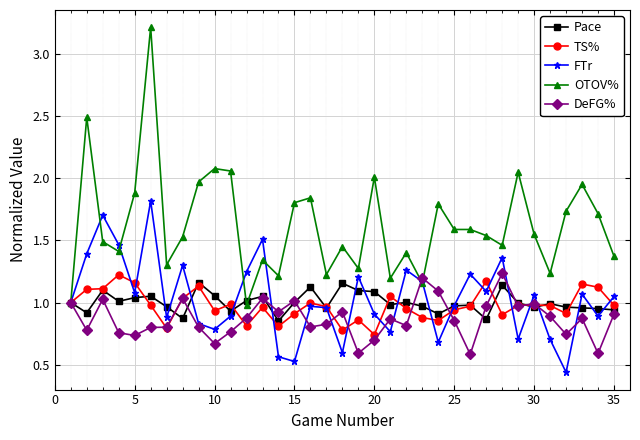

Is this an area chart (filled region under the line)?

No